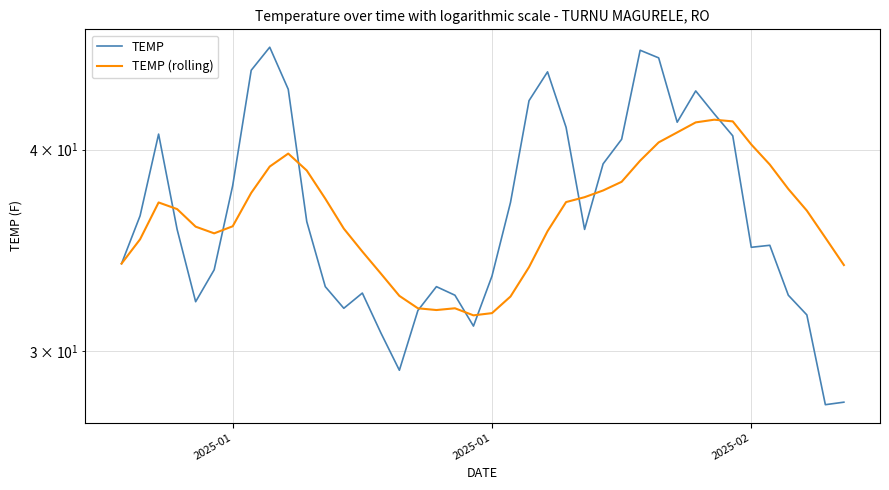

Reading left to right, transcribe all the data shown in this chart.

TEMP: 34.0	36.4	40.9	35.7	32.2	33.7	38.0	44.8	46.3	43.6	36.1	32.9	31.9	32.6	30.8	29.2	31.8	32.9	32.5	31.1	33.4	37.1	42.9	44.7	41.3	35.7	39.2	40.6	46.1	45.6	41.6	43.5	42.1	40.8	34.8	34.9	32.5	31.6	27.8	27.9
TEMP (rolling): 34.0	35.2	37.1	36.8	35.8	35.5	35.9	37.6	39.0	39.8	38.8	37.3	35.7	34.6	33.5	32.5	31.9	31.8	31.9	31.6	31.7	32.4	33.8	35.6	37.1	37.4	37.7	38.2	39.4	40.4	41.0	41.6	41.8	41.6	40.3	39.2	37.8	36.7	35.3	33.9